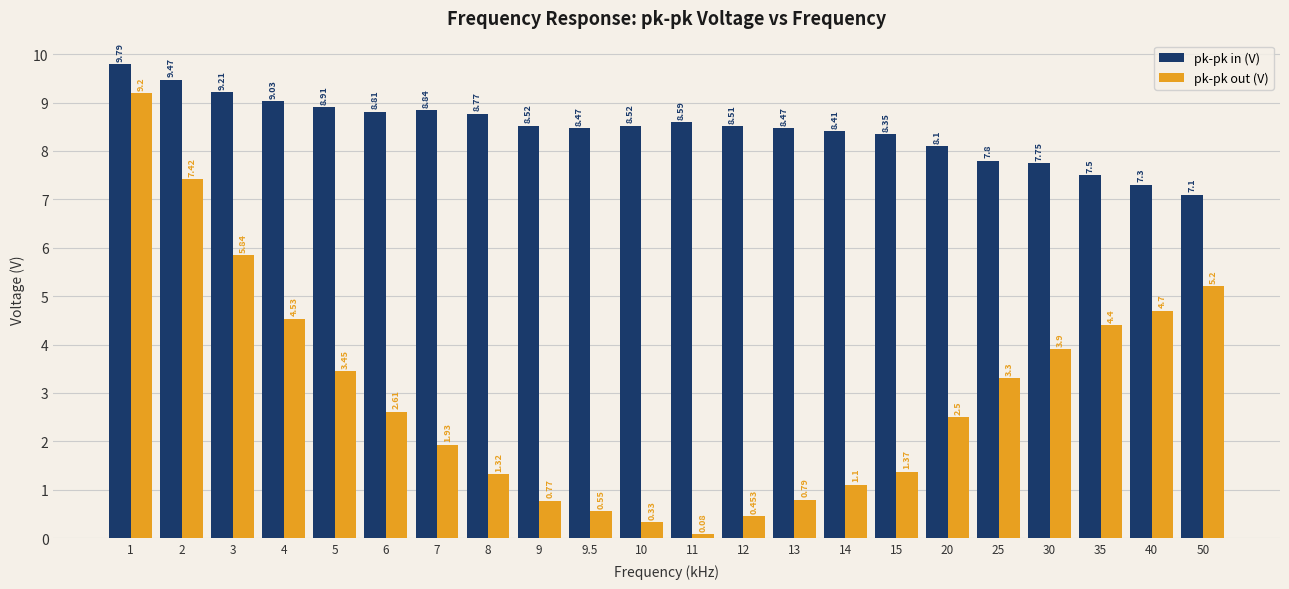

Which series has the largest range (max minus min)?

pk-pk out (V)